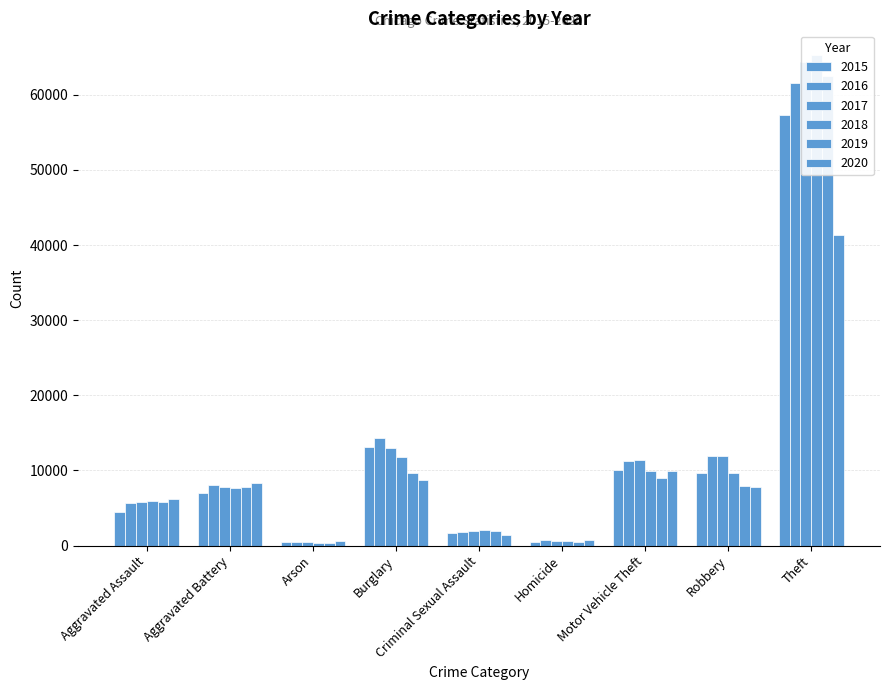

Reading left to right, transcribe all the data shown in this chart.

2015: 4480	7019	448	13184	1697	496	10068	9638	57350
2016: 5712	8086	515	14289	1848	786	11285	11960	61623
2017: 5793	7845	444	13001	1968	672	11380	11880	64386
2018: 6001	7735	373	11747	2029	588	9984	9681	65288
2019: 5841	7858	376	9638	1908	499	8977	7995	62494
2020: 6264	8319	588	8758	1481	787	9959	7855	41332